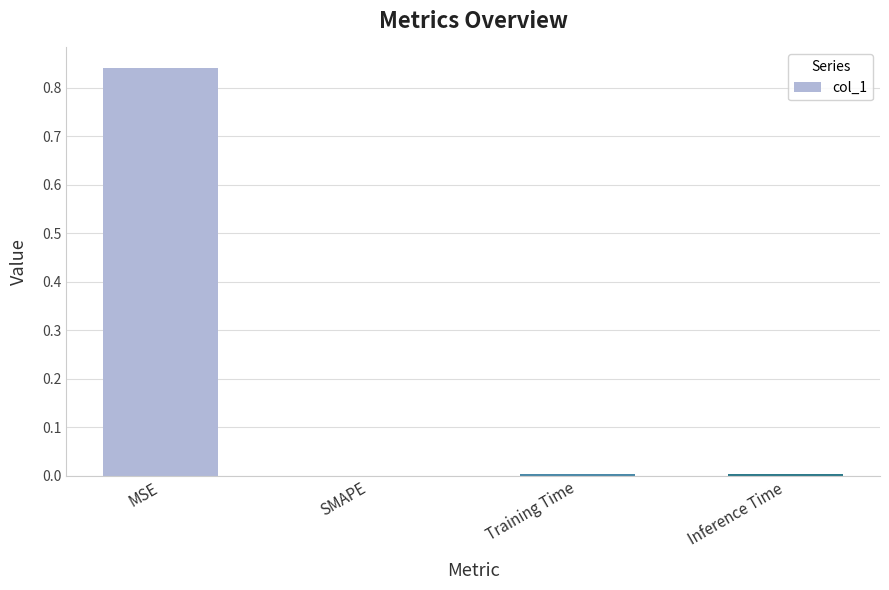

At which category does the chart reach its peak across all series?

MSE